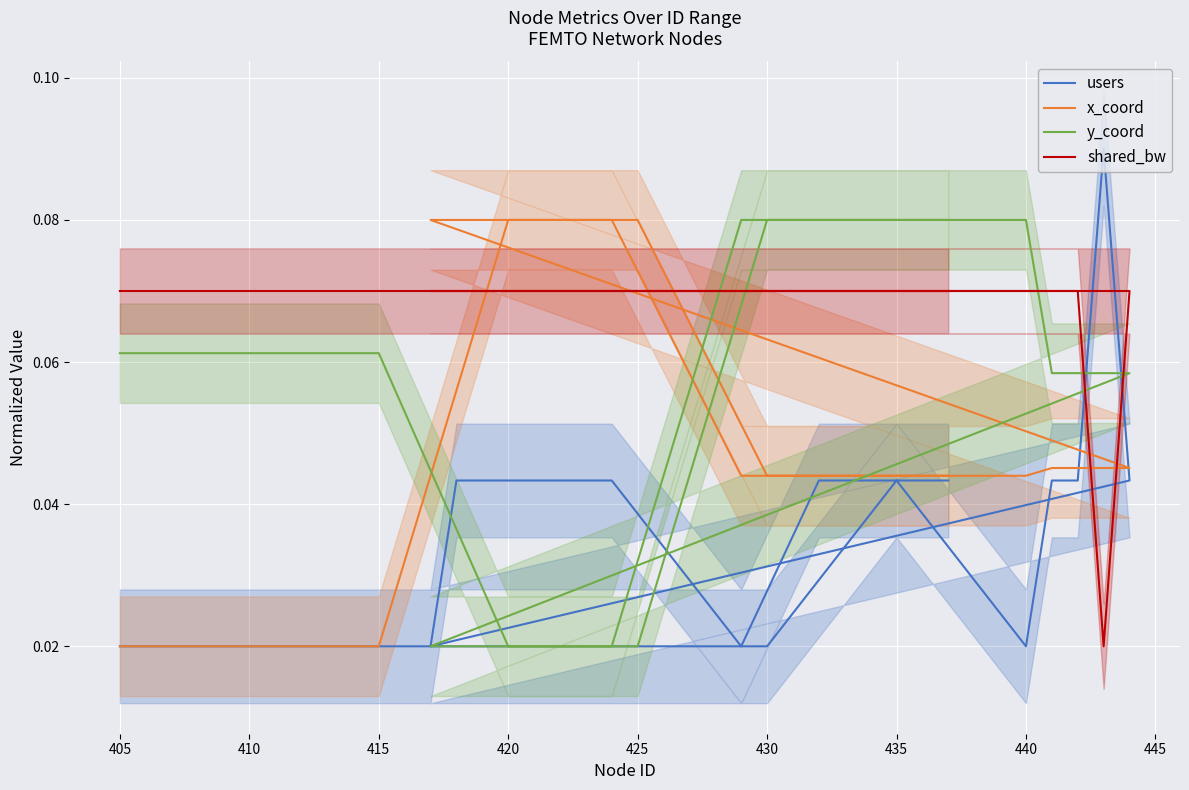

Reading left to right, transcribe all the data shown in this chart.

users: 0.0	0.0	0.0	0.0	0.0	0.0	0.0	0.0	0.0	0.0	0.1	0.0	0.0	0.0	0.0	0.0	0.0	0.0	0.0	0.0
x_coord: 0.0	0.0	0.0	0.1	0.1	0.0	0.0	0.0	0.0	0.0	0.0	0.0	0.1	0.1	0.1	0.1	0.0	0.0	0.0	0.0
y_coord: 0.1	0.1	0.1	0.0	0.0	0.1	0.1	0.1	0.1	0.1	0.1	0.1	0.0	0.0	0.0	0.0	0.1	0.1	0.1	0.1
shared_bw: 0.1	0.1	0.1	0.1	0.1	0.1	0.1	0.1	0.1	0.1	0.0	0.1	0.1	0.1	0.1	0.1	0.1	0.1	0.1	0.1